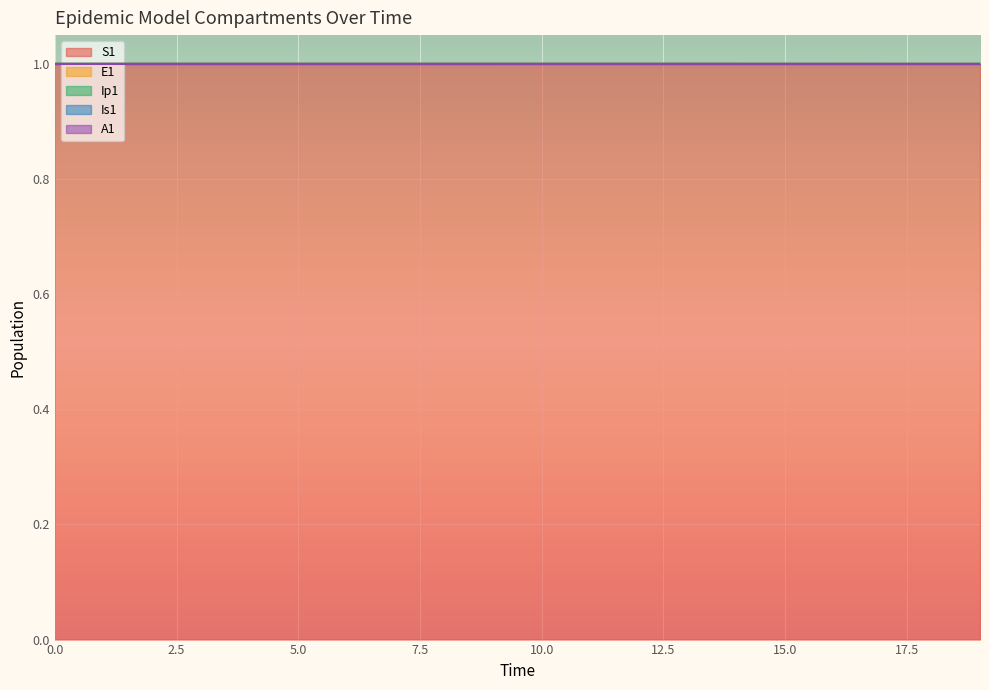

Where is E1 nearest to the value 0?

19